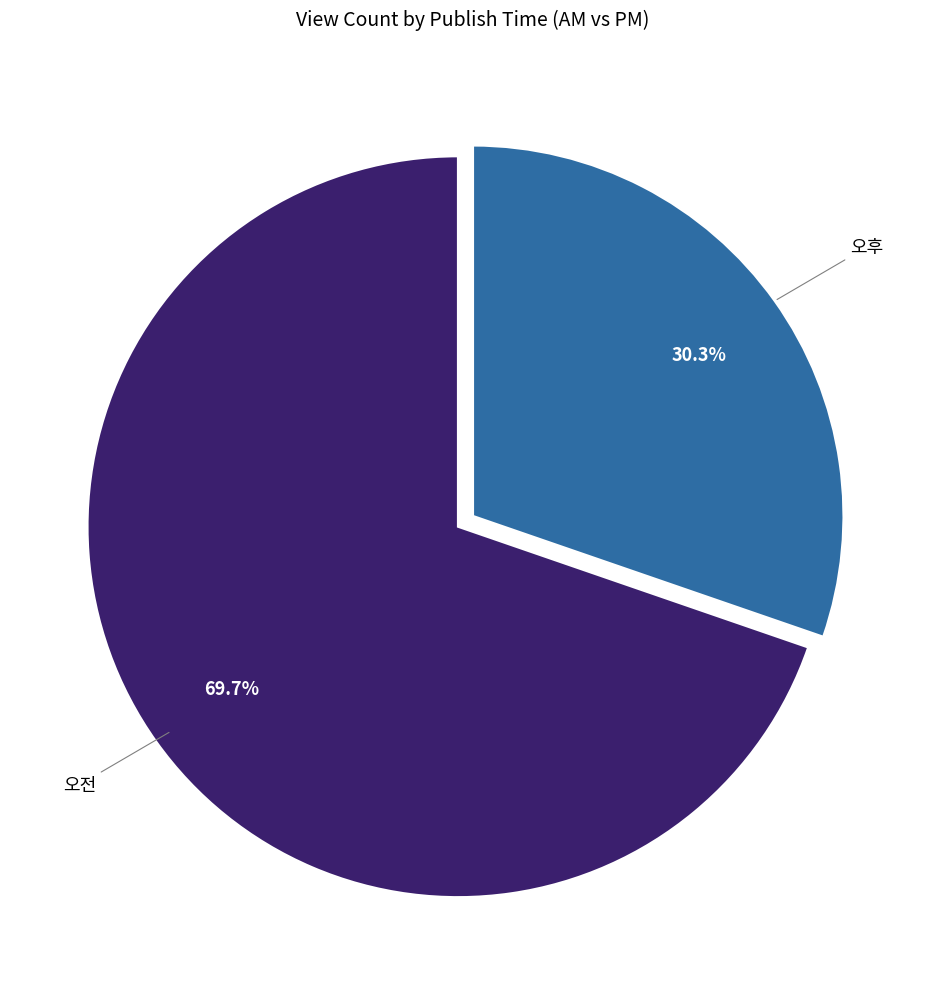

Does any single category account for the majority?

Yes